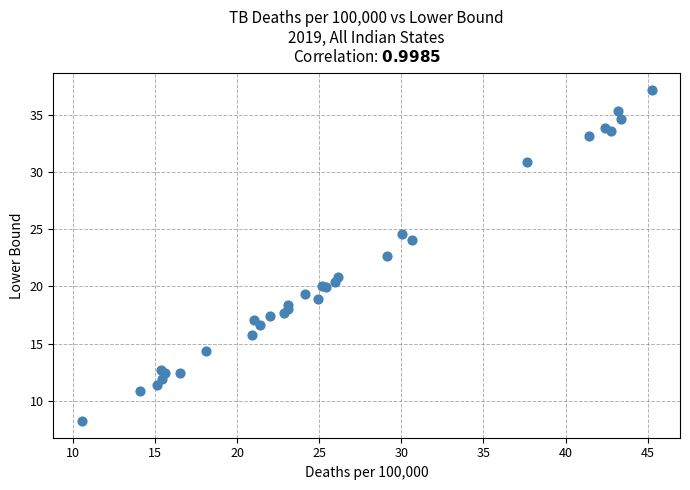

What Y value in the scatter plot is closest to 22?

22.7